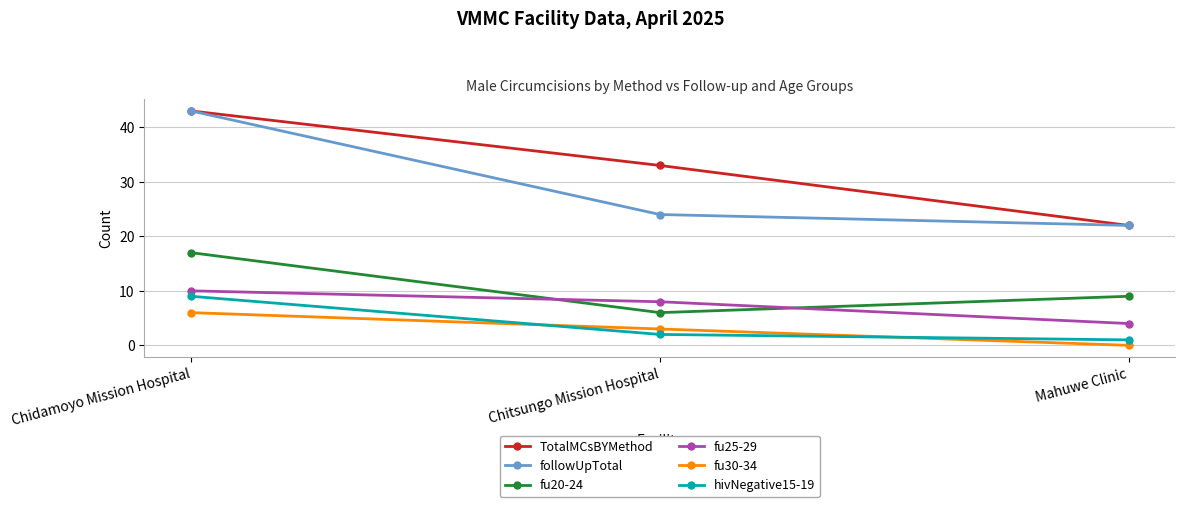

How many series are shown in this chart?

6